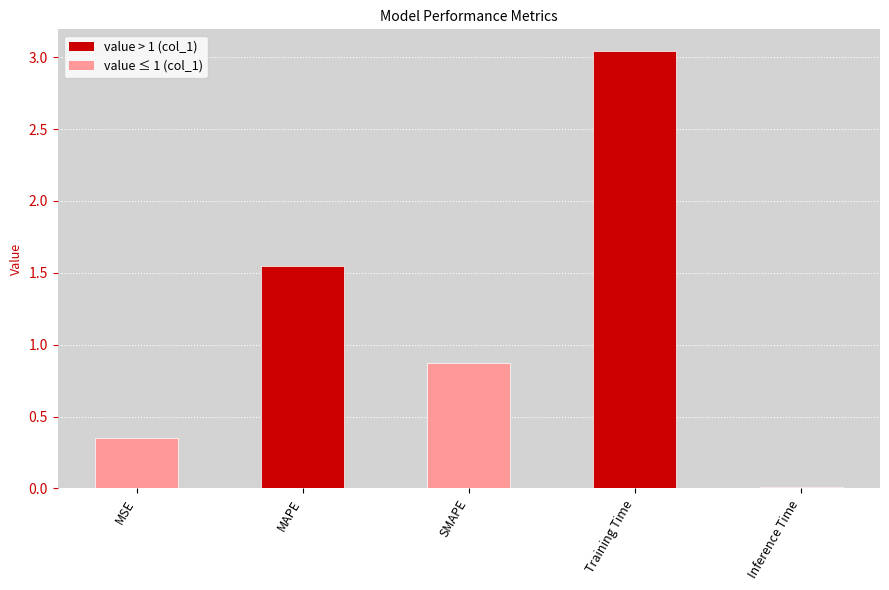

Rank the categories by value from highest to lowest.

Training Time, MAPE, SMAPE, MSE, Inference Time